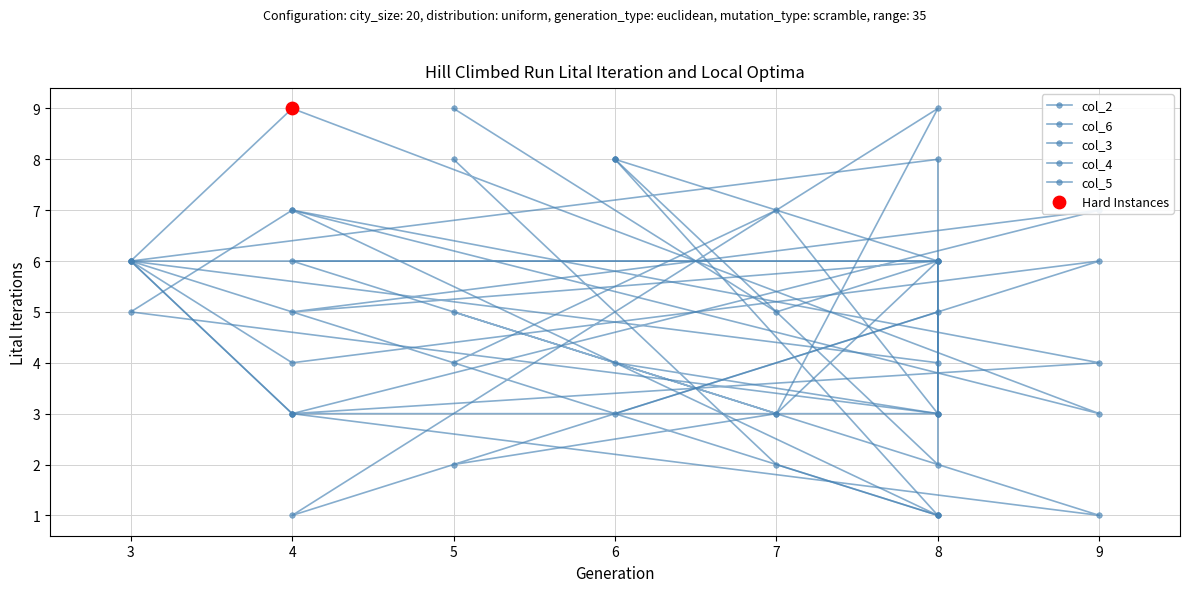

Which series has the widest spread of Y values?

col_2